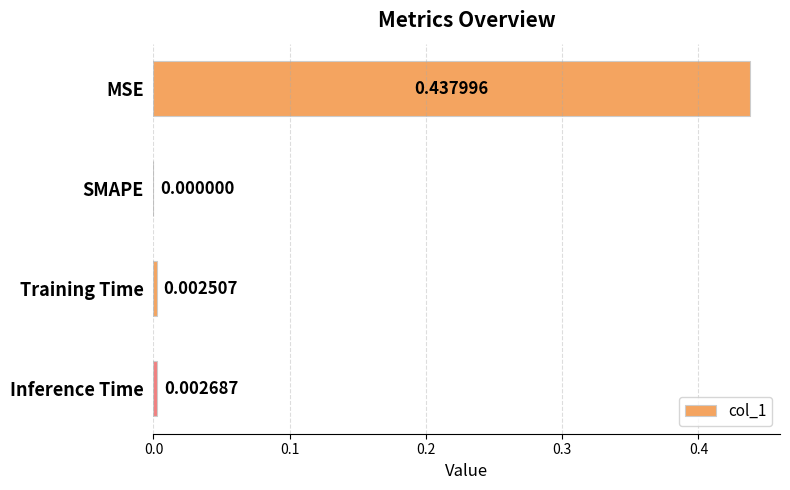

Are the bars grouped side by side (vs. stacked)?

No